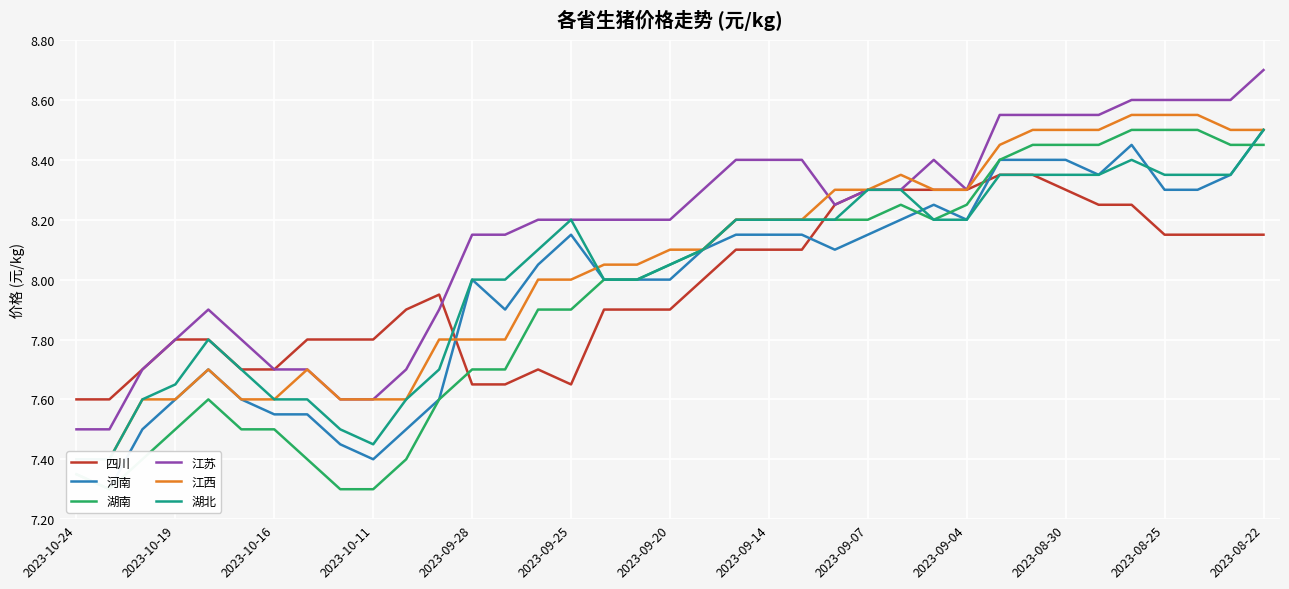

How many interior local peaks does the 湖北 series have?

3